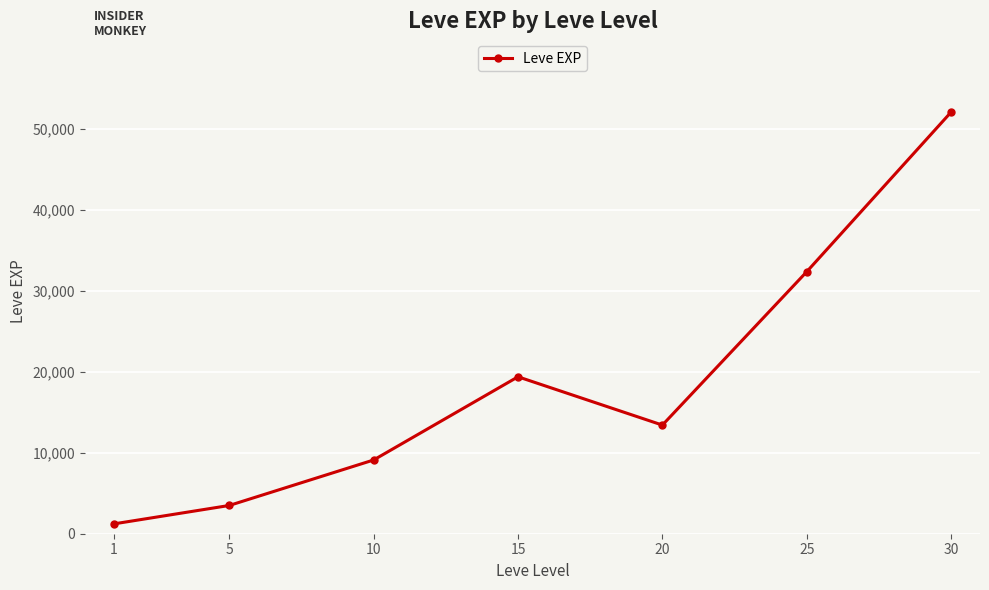

What is the sum of the values at 20 and 25?

45781